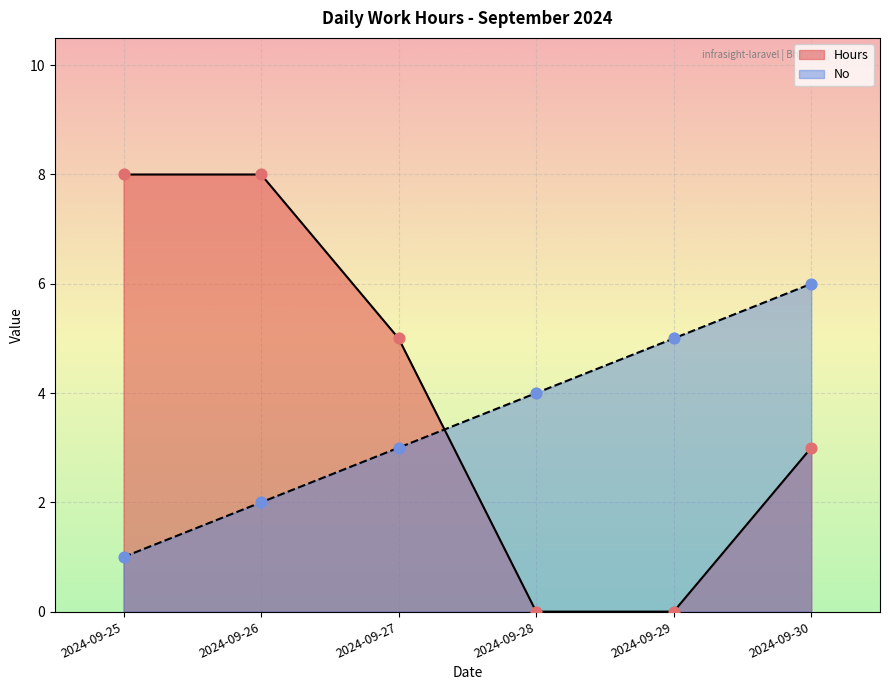

Which series has the largest Y range (max minus min)?

Hours